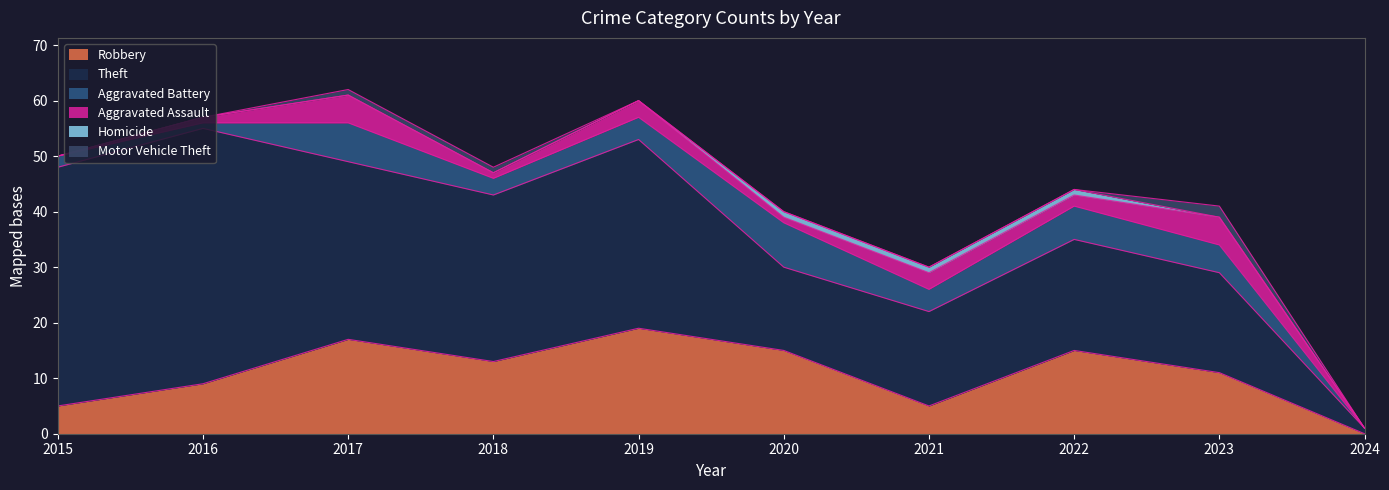

Where is the first local minimum for Theft?

2018